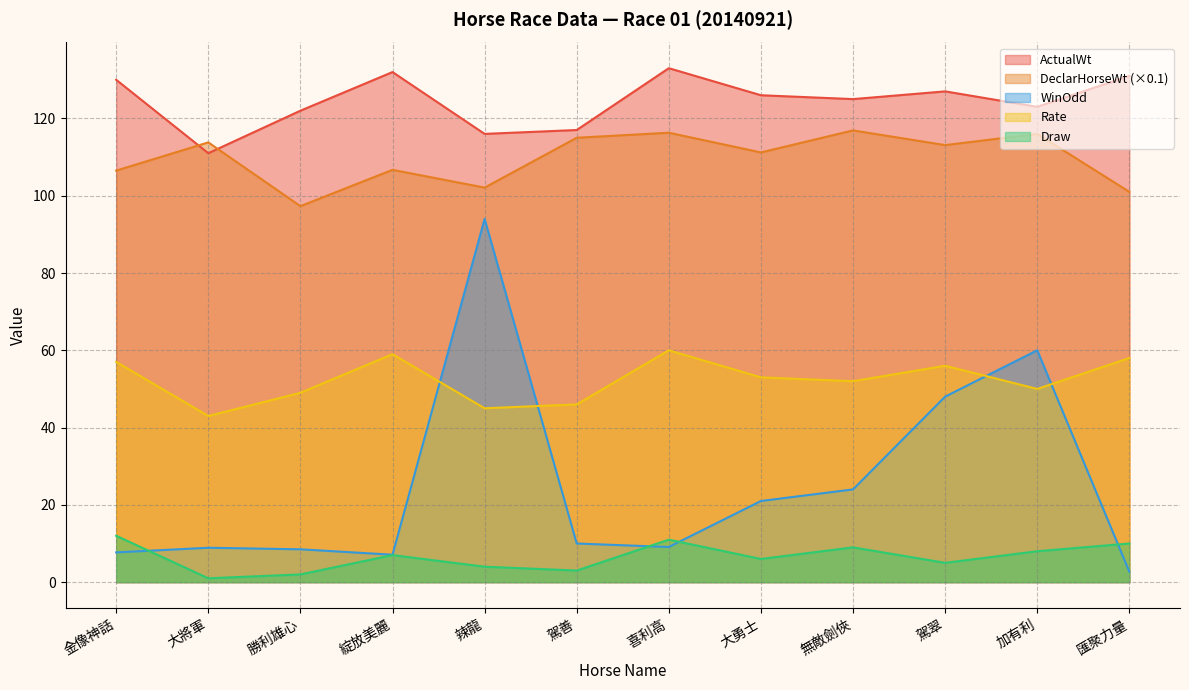

What are all the series names shown in the legend?

ActualWt, DeclarHorseWt (×0.1), WinOdd, Rate, Draw